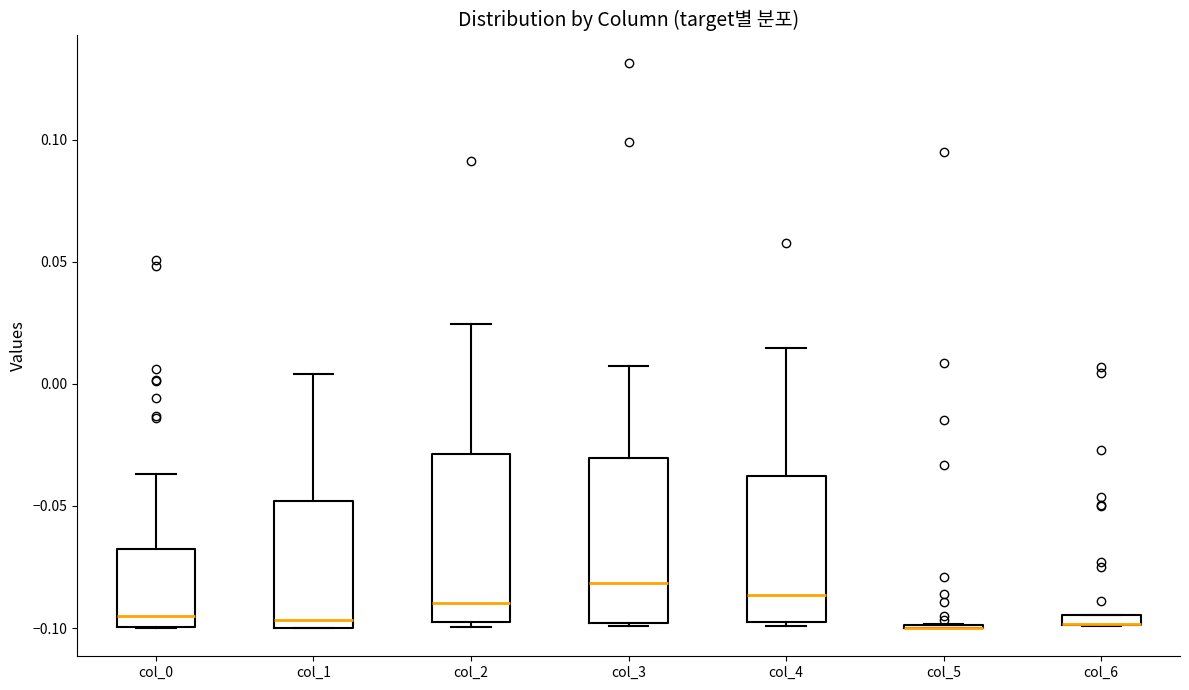

Where is the upper edge of the box for col_0 on the y-axis? The values are not printed on the chart, so give them approximately, as read against the axis.

-0.065